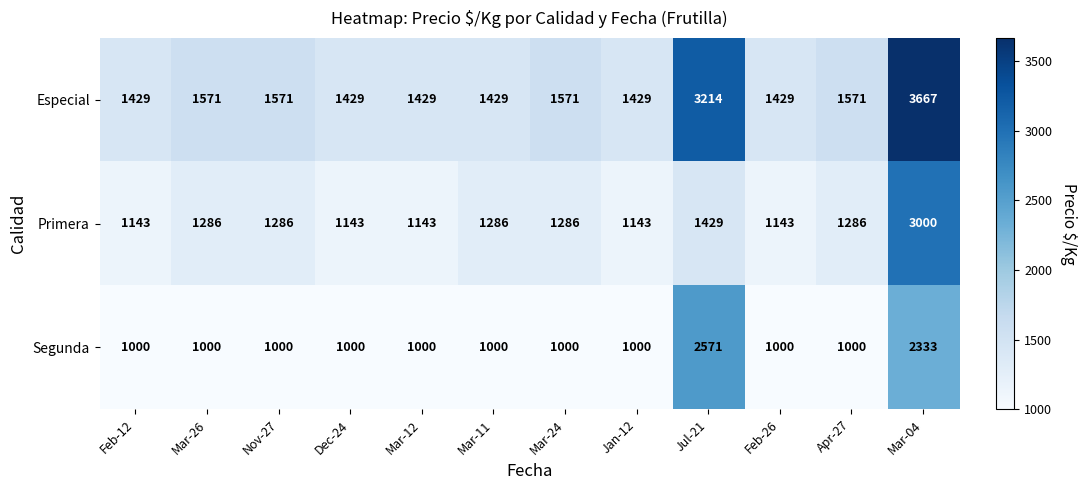

What is the sum of all Especial values?

21739